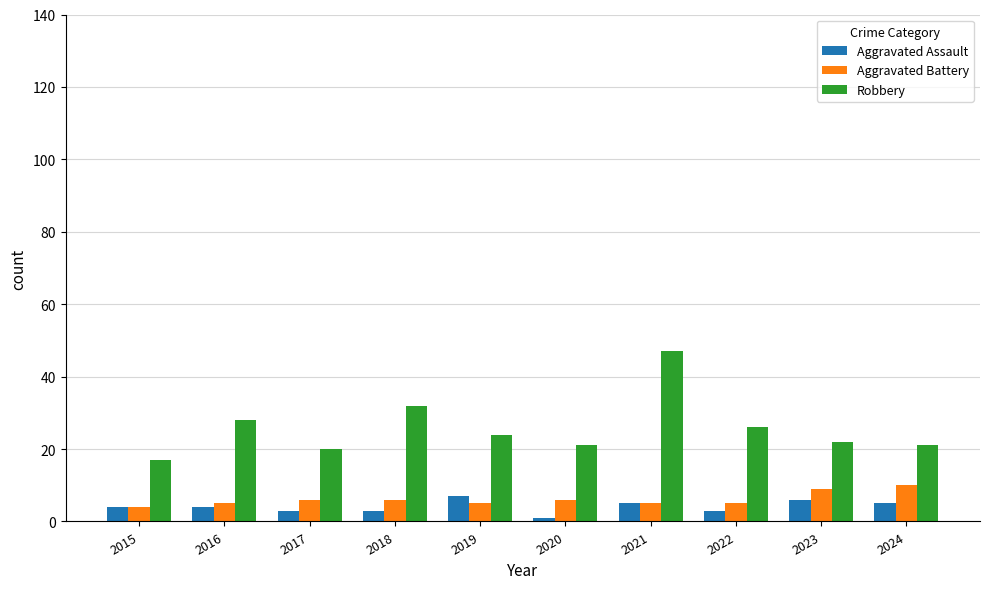

What is the difference between the maximum and minimum values in the Aggravated Battery series?

6